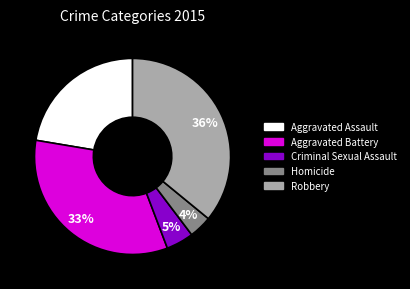

To the nearest percent, what is the average slice percentage?

20%